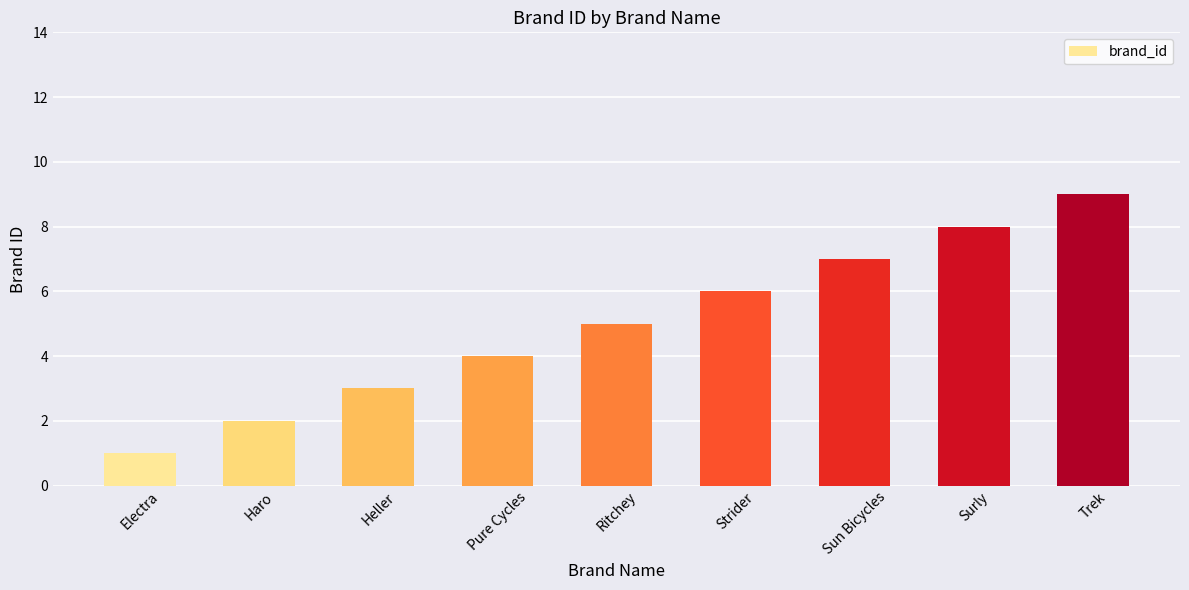

What is the difference between the maximum and second lowest values?

7